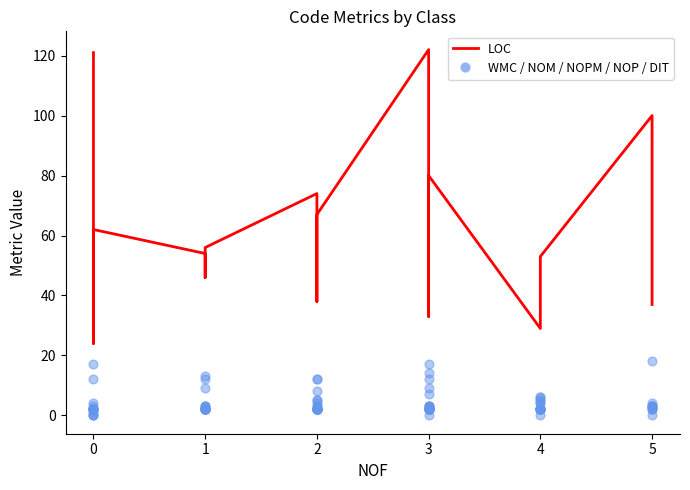

What is the ratio of the value at 0 to the value at 1?

1.1